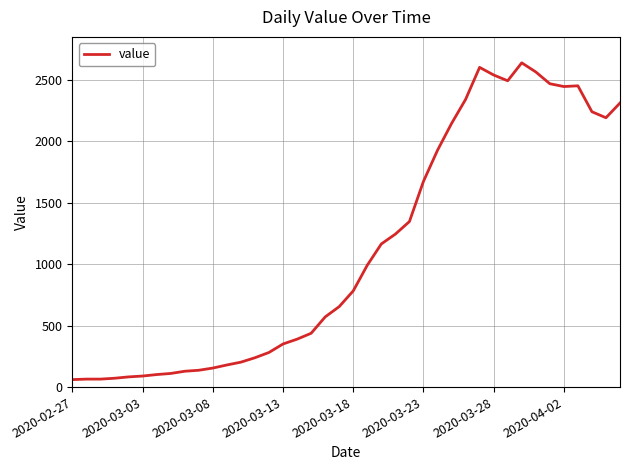

What is the smallest value displayed?

61